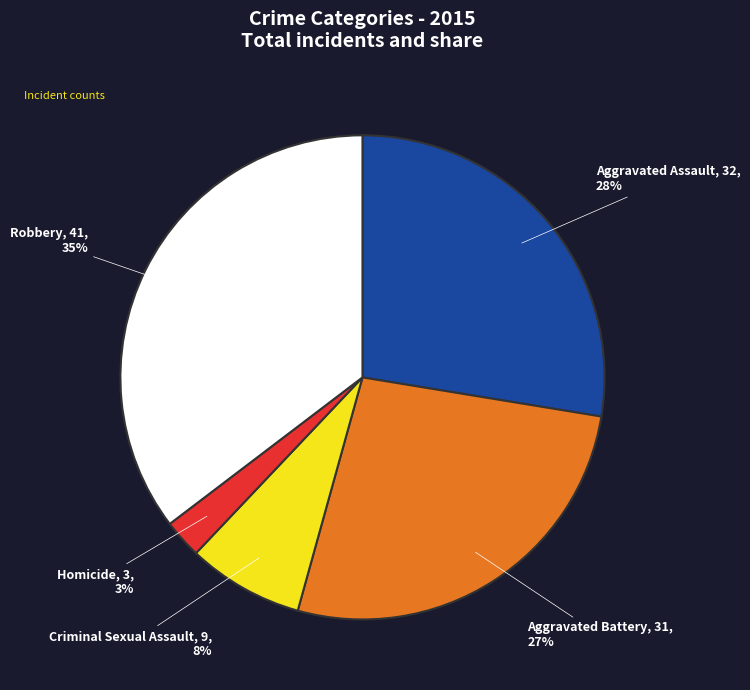

Count the number of slices in the pie.

5